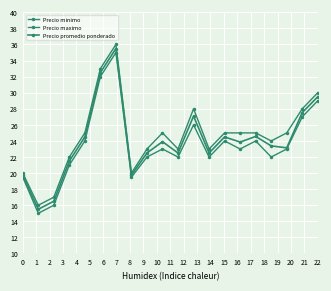

Which category has the lowest value in the Precio maximo series?

1